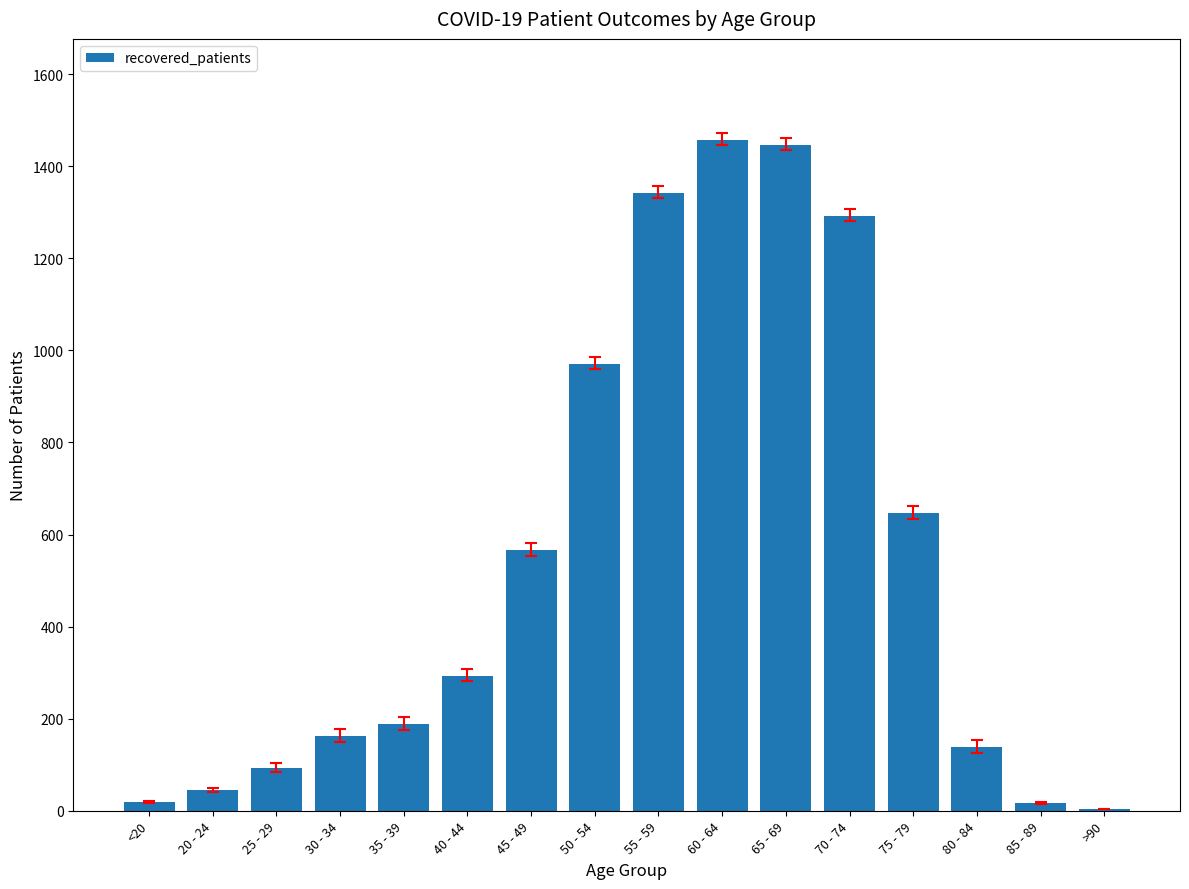

What is the sum of all values?

8682